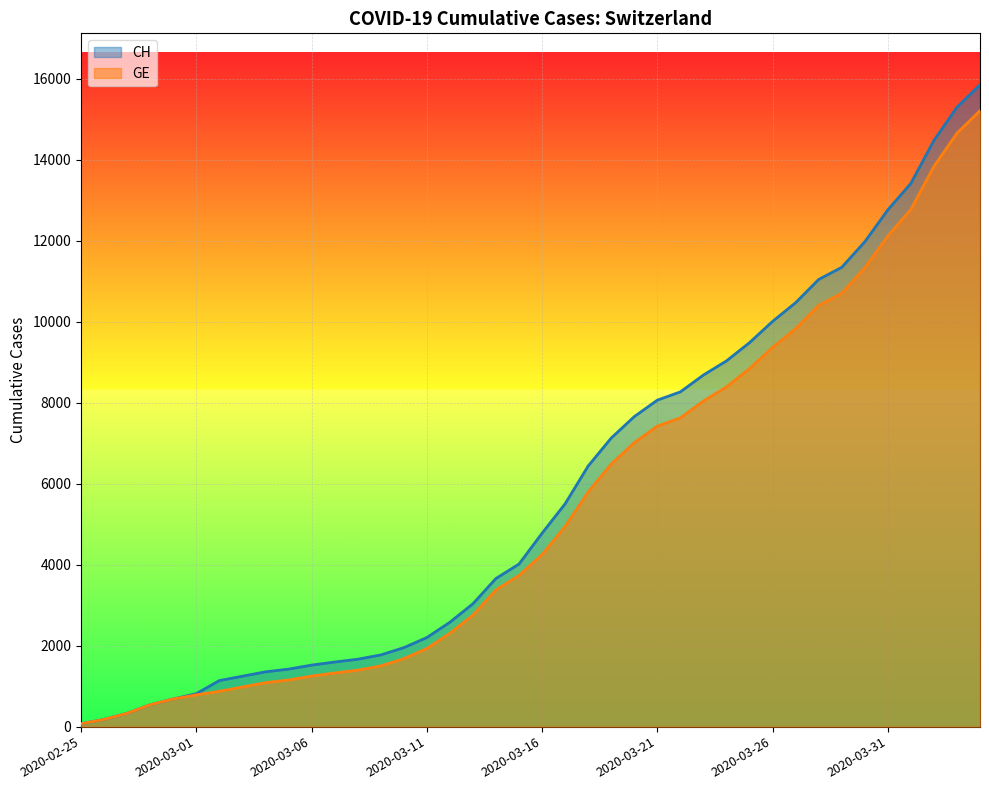

Count the number of categories in the chart.

40